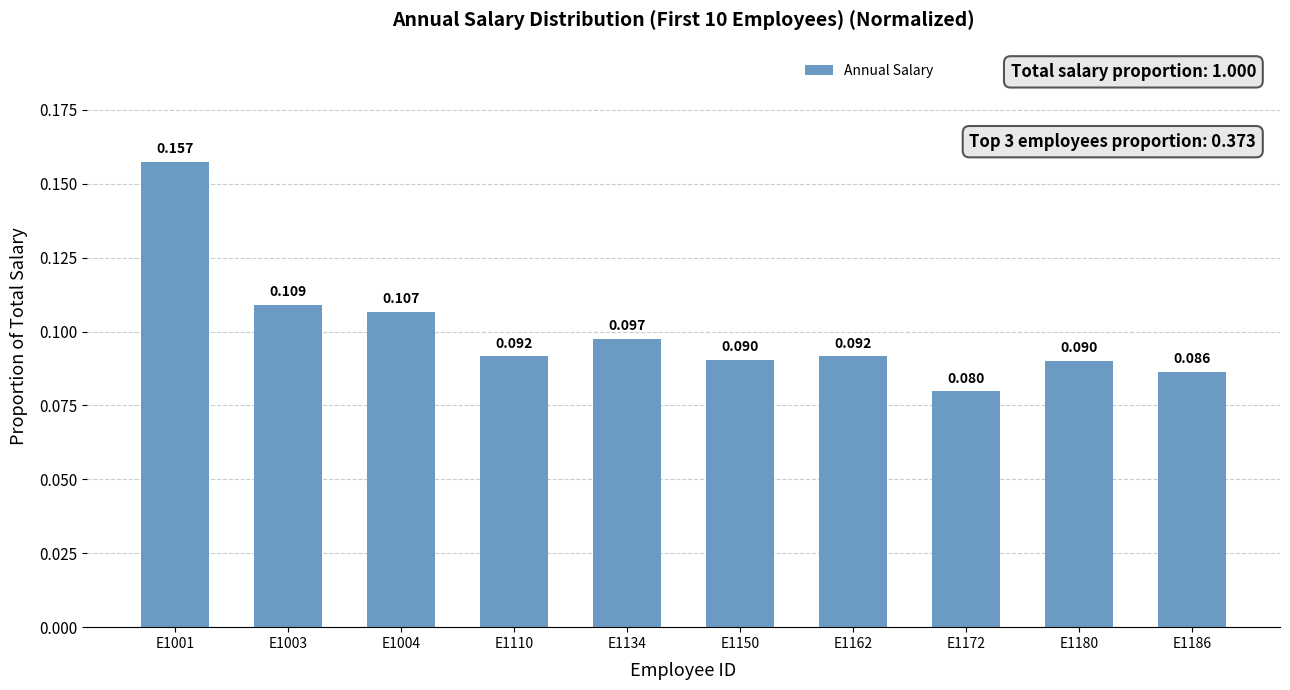

What is the sum of all values?

1.0